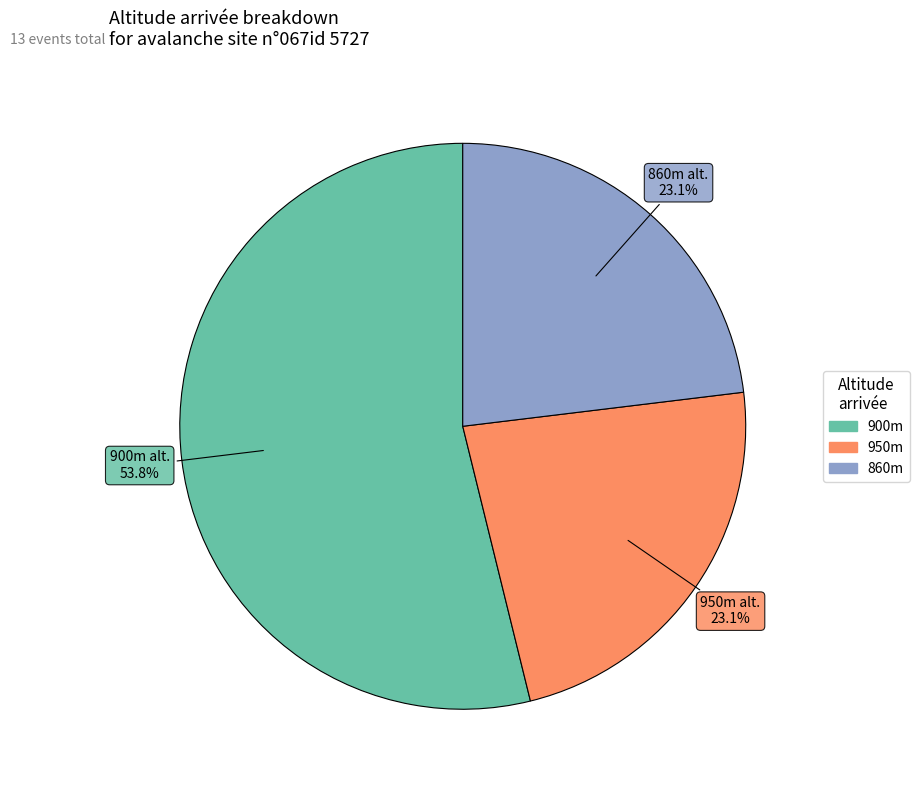

Is there a majority slice in this chart?

Yes